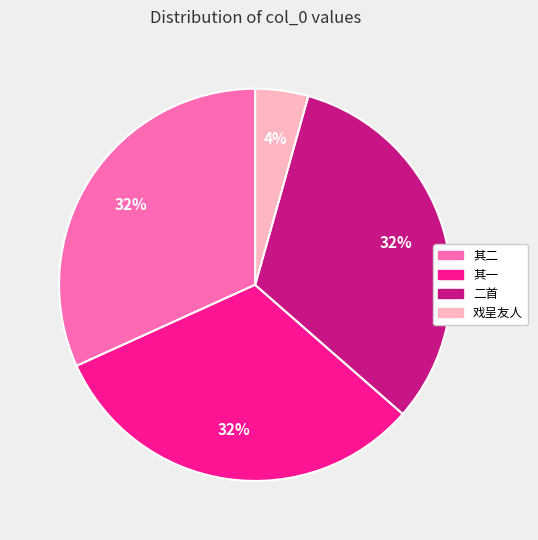

What percentage is the 二首 slice, to the nearest percent?

32%